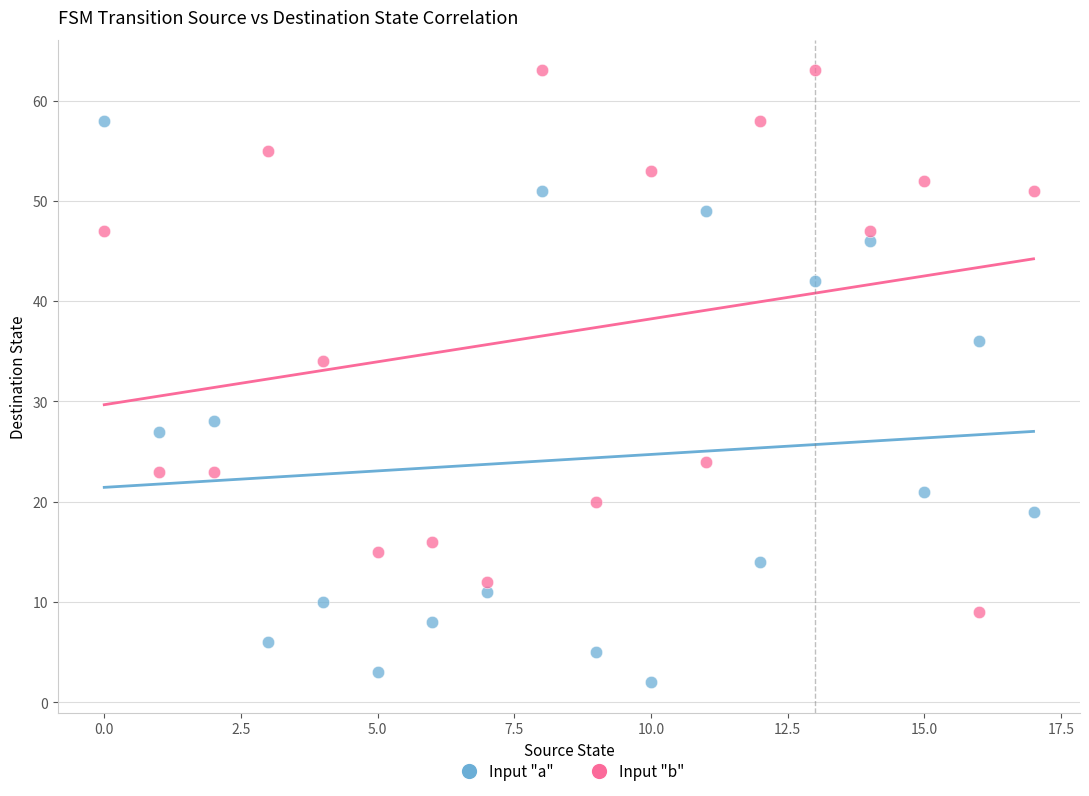

Across all series, what Y value is closest to 32?

34